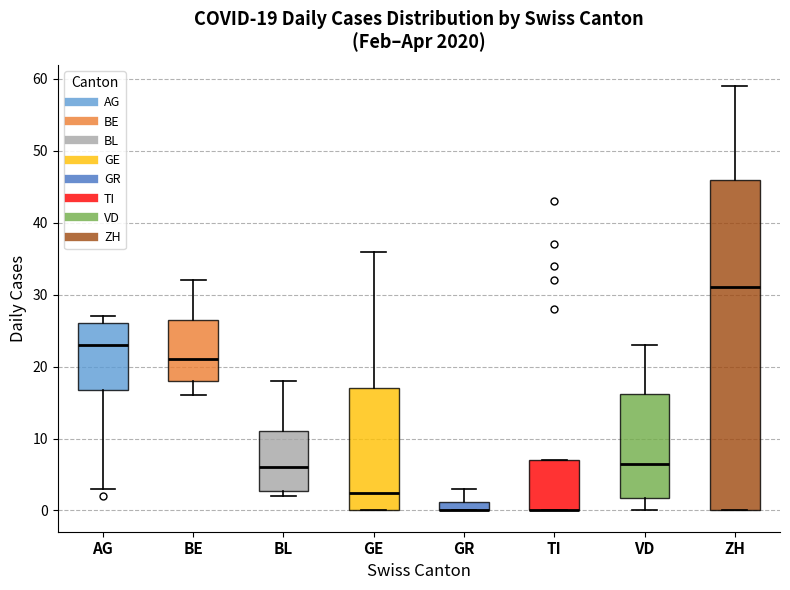

Comparing the boxes themselves (not the whiskers), which one is the tallest?

ZH